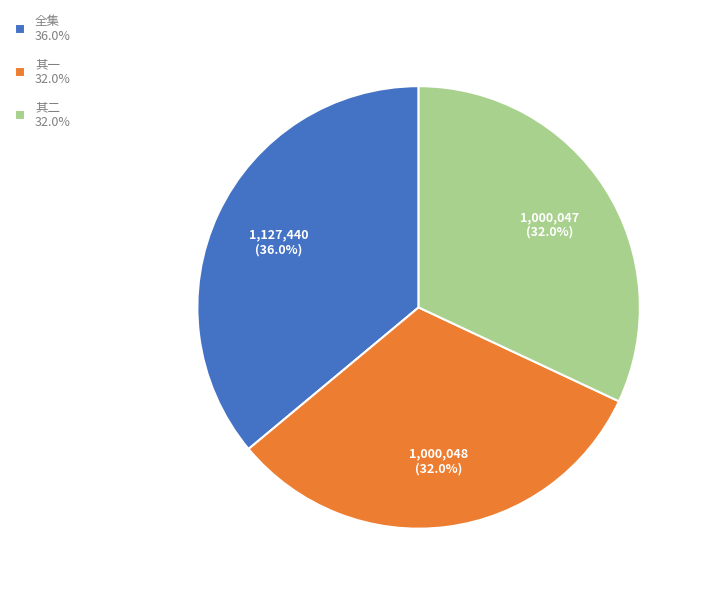

Combined, do 其一 32.0% and 全集 36.0% account for over 50%?

Yes